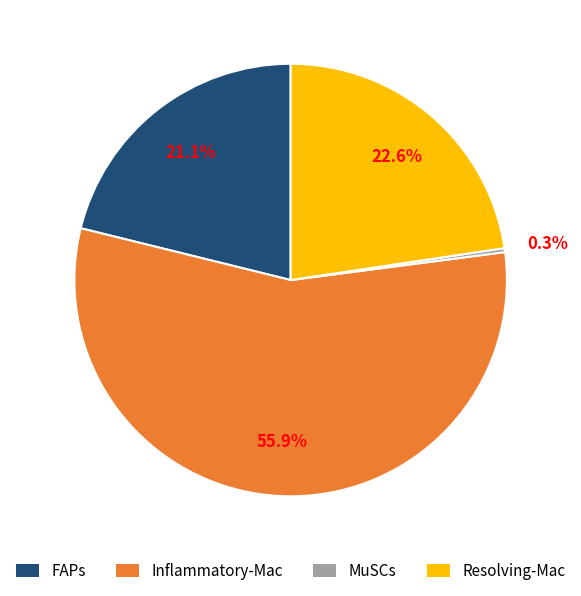

Combined, what portion of the pie is FAPs and Inflammatory-Mac?

77.1%